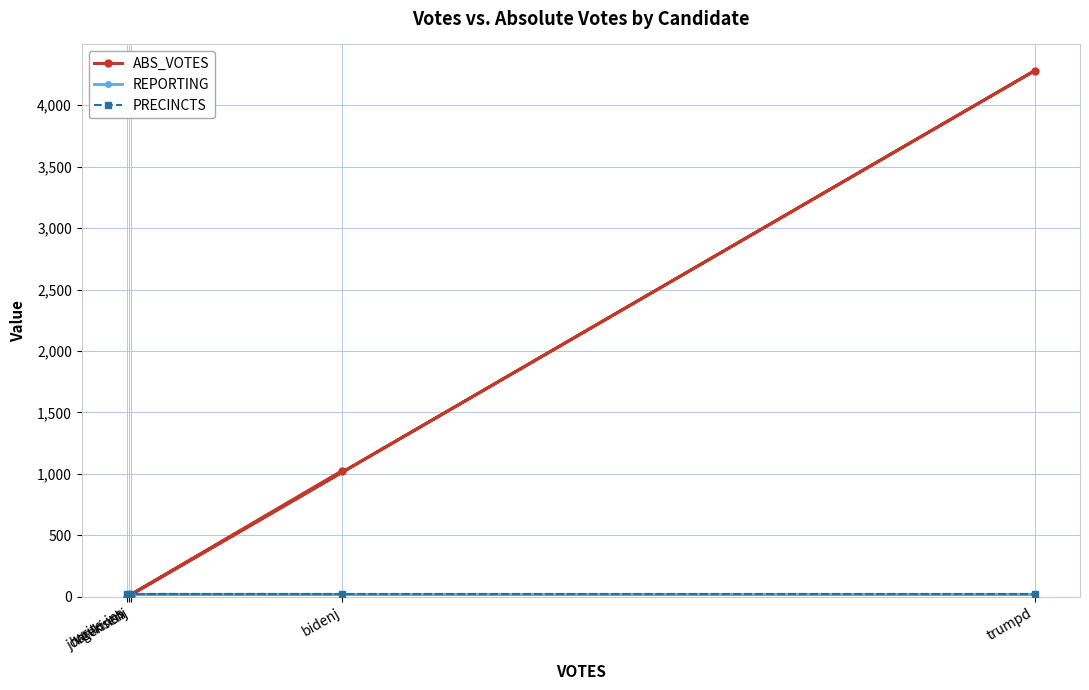

Which category has the highest value in the PRECINCTS series?

bidenj